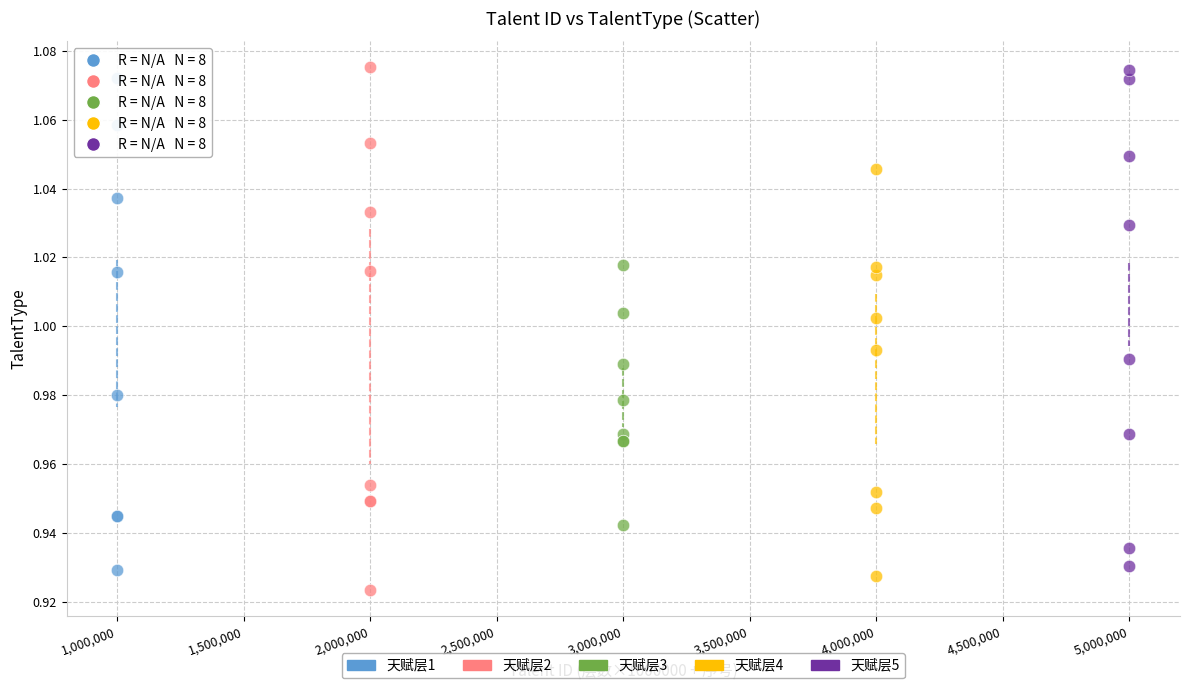

What are all the series names shown in the legend?

天赋层1, 天赋层2, 天赋层3, 天赋层4, 天赋层5